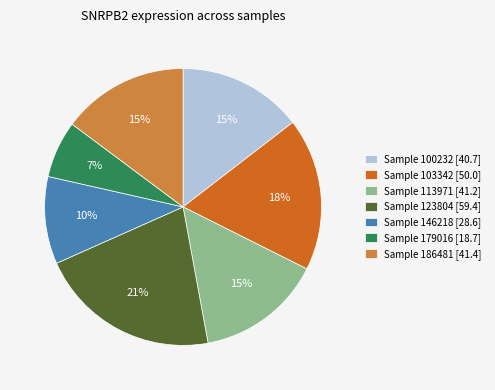

To the nearest percent, what portion does Sample 123804 [59.4] represent?

21%